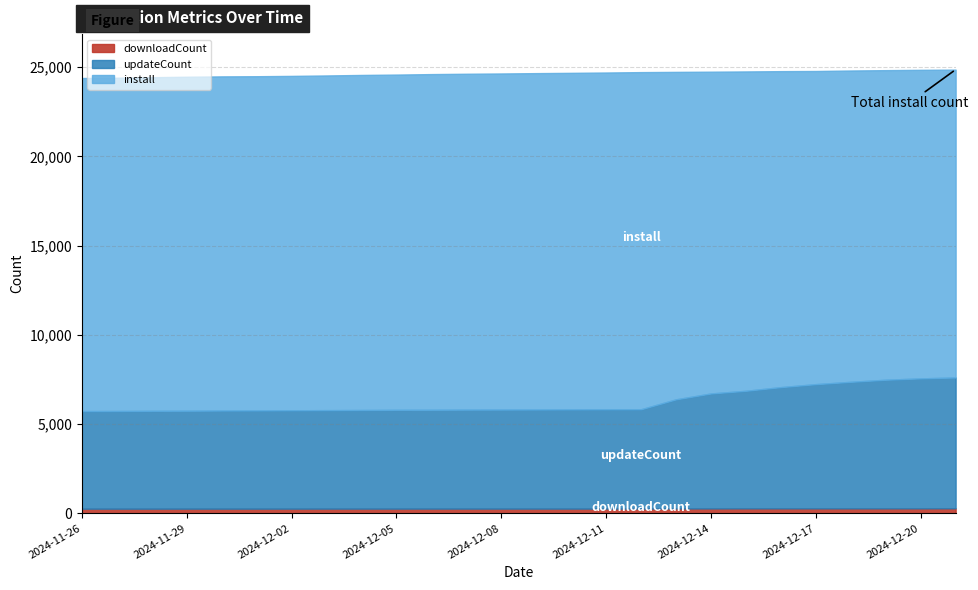

What is the maximum value shown in the chart?

24866